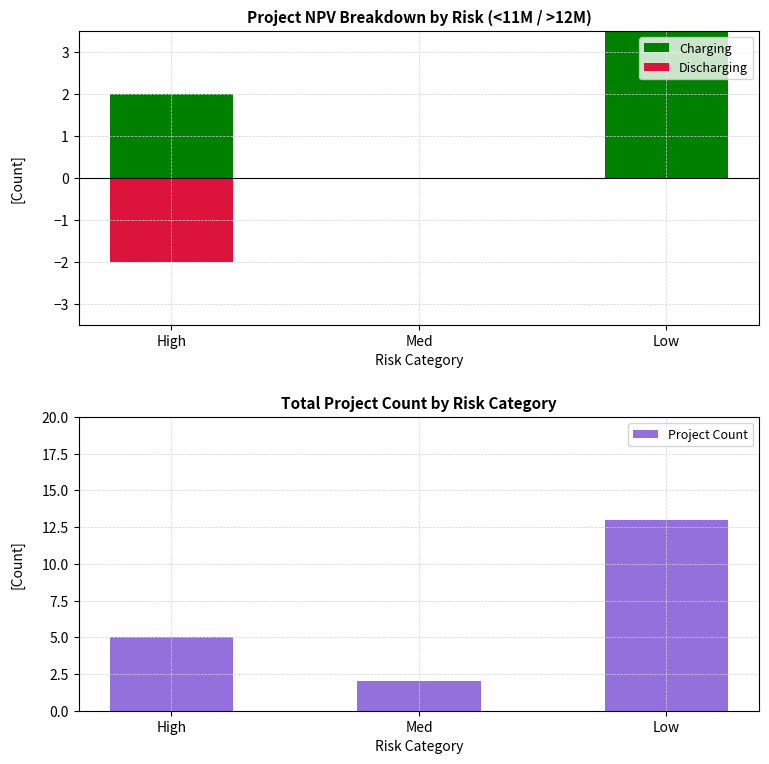

Between High and Med, which series saw the biggest shift?

Project Count